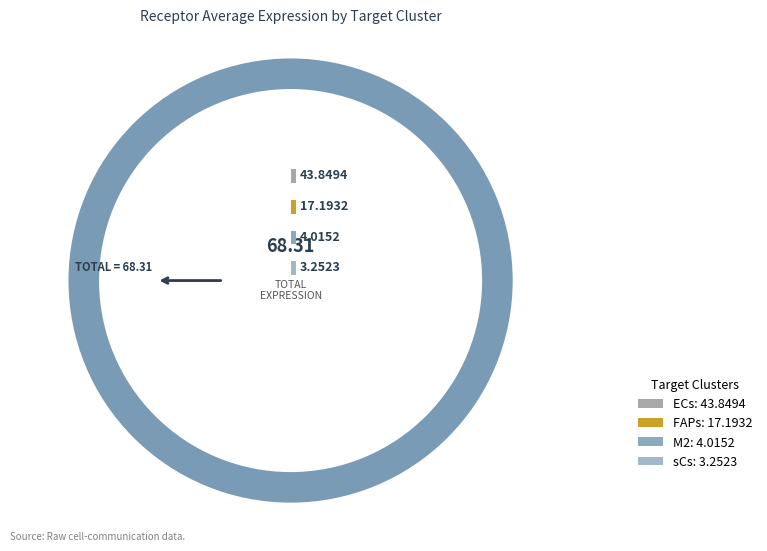

True or false: FAPs accounts for 32% of the total.

False